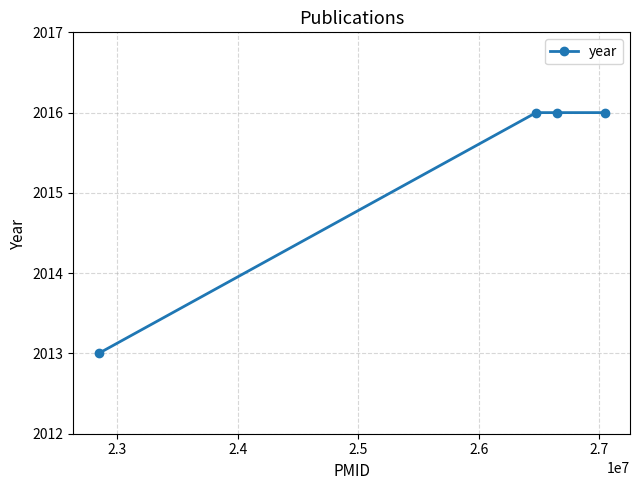

True or false: the data has more than 1 interior local peaks.

False